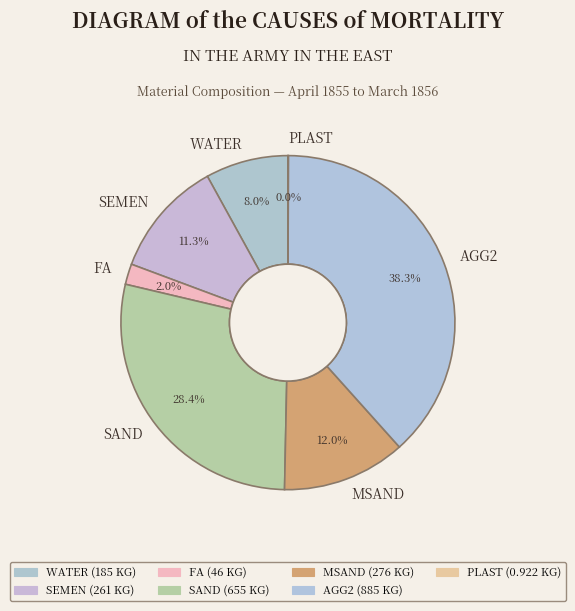

Is the sum of WATER and MSAND greater than half?

No